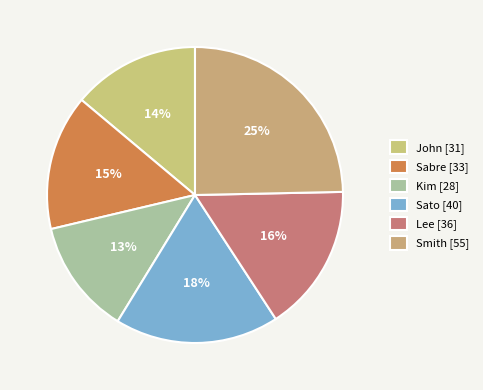

Count the number of slices in the pie.

6